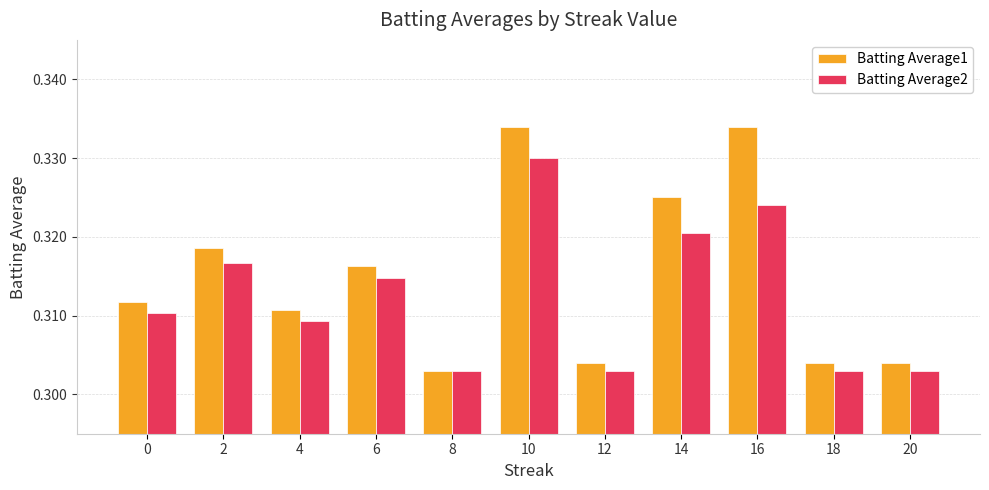

List the series in order of their peak value, highest first.

Batting Average1, Batting Average2